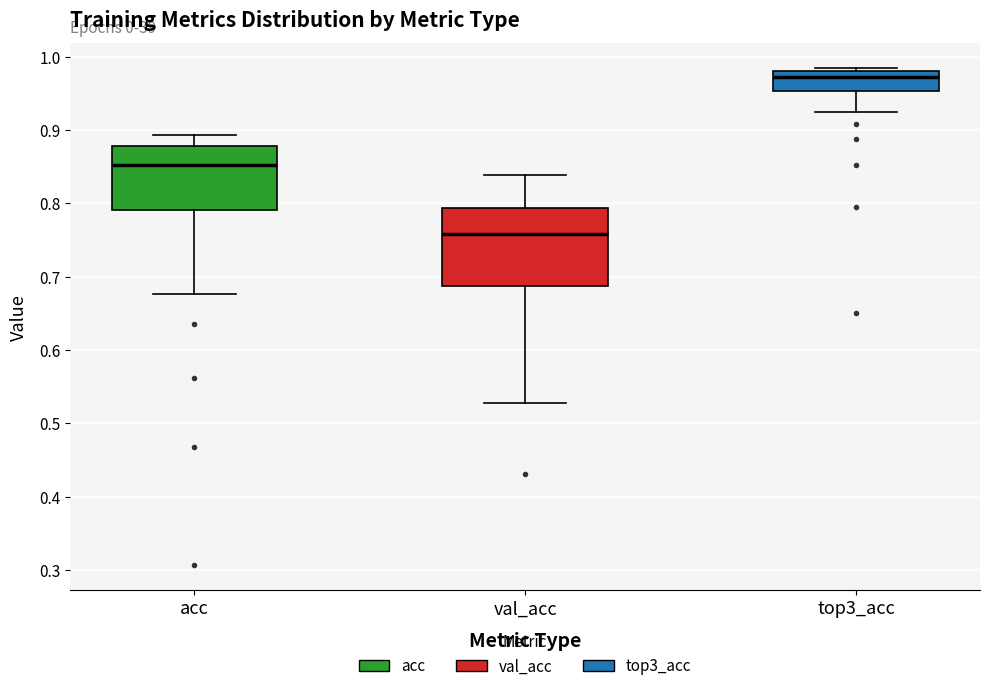

Reading left to right, transcribe this box plot: for each box, give where its median line is, the range the box spans, and where its two whiskers end, as read against the y-axis. The values are not printed on the chart, so give them approximately, as read against the axis.

acc: median 0.85, box 0.79 to 0.88, whiskers 0.68 to 0.89
val_acc: median 0.76, box 0.69 to 0.79, whiskers 0.53 to 0.84
top3_acc: median 0.97, box 0.95 to 0.98, whiskers 0.92 to 0.98 (just above the box's upper edge)